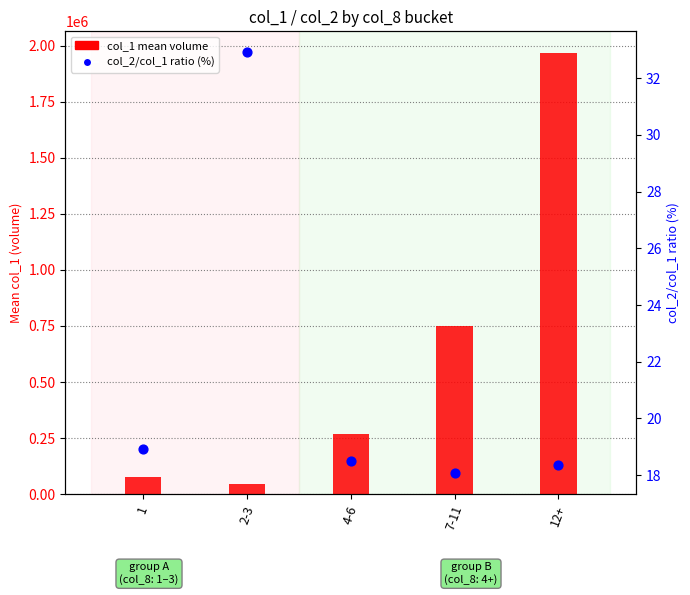

At how many categories does at least one series exceed 77494?

4